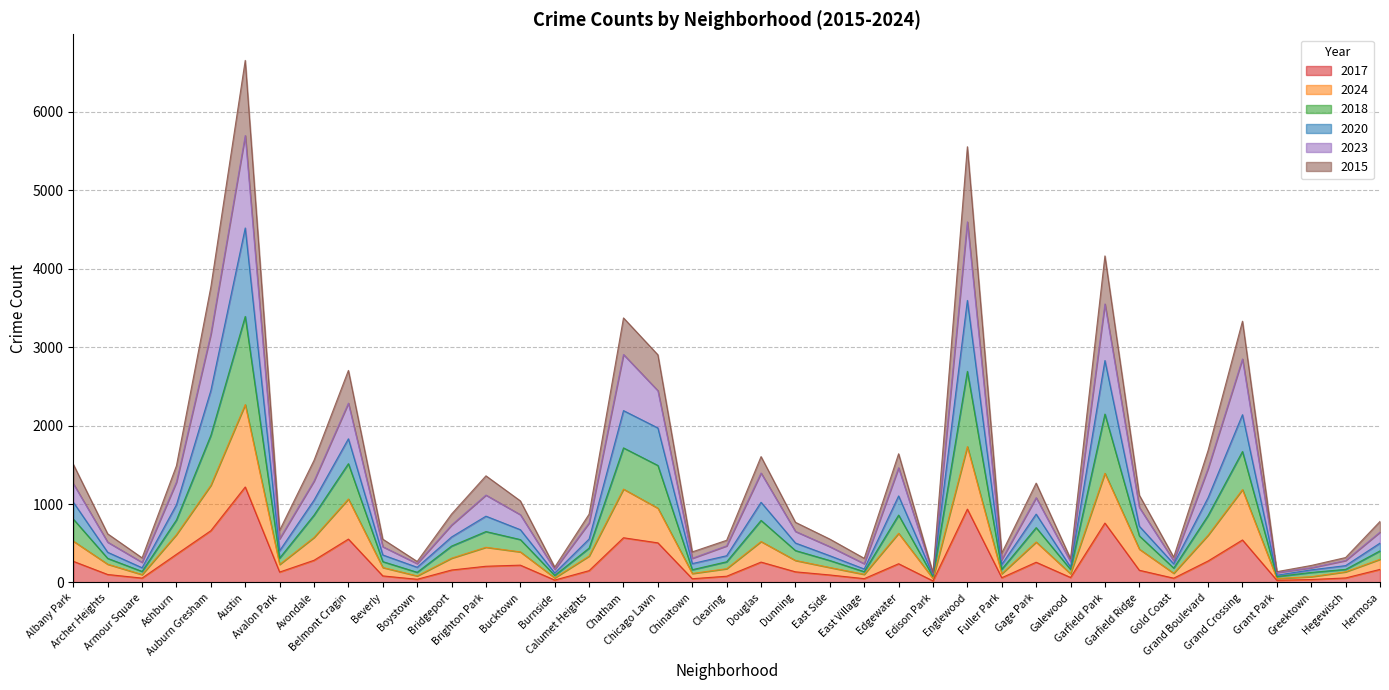

What is the maximum value for 2017?

1217